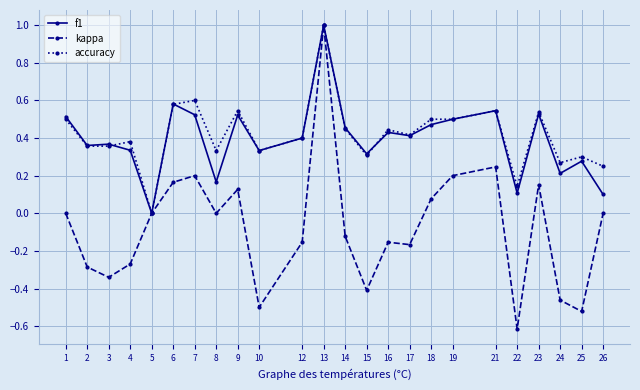

What is the total value across all series at 6?

1.3